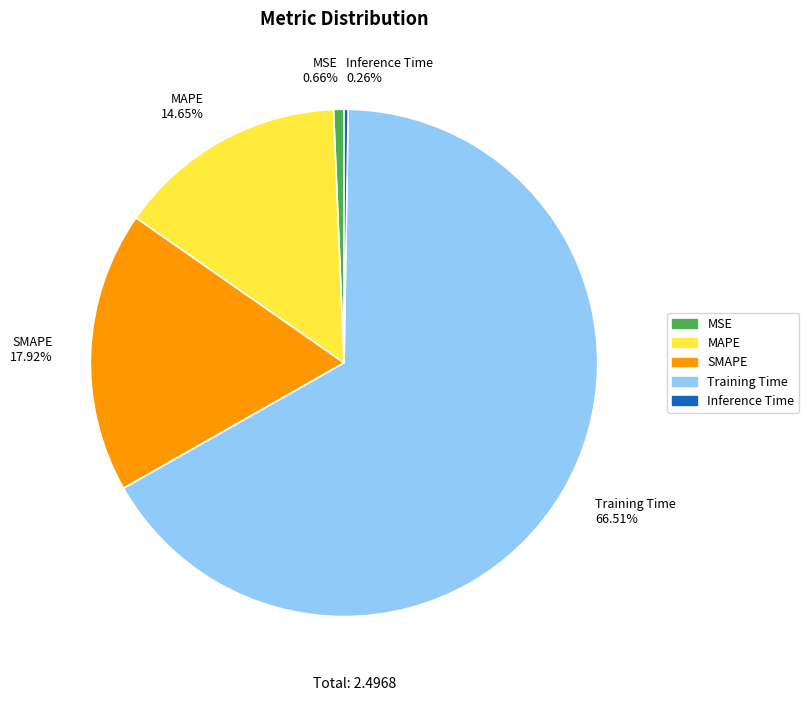

Do MAPE and Training Time together represent more than half of the pie?

Yes